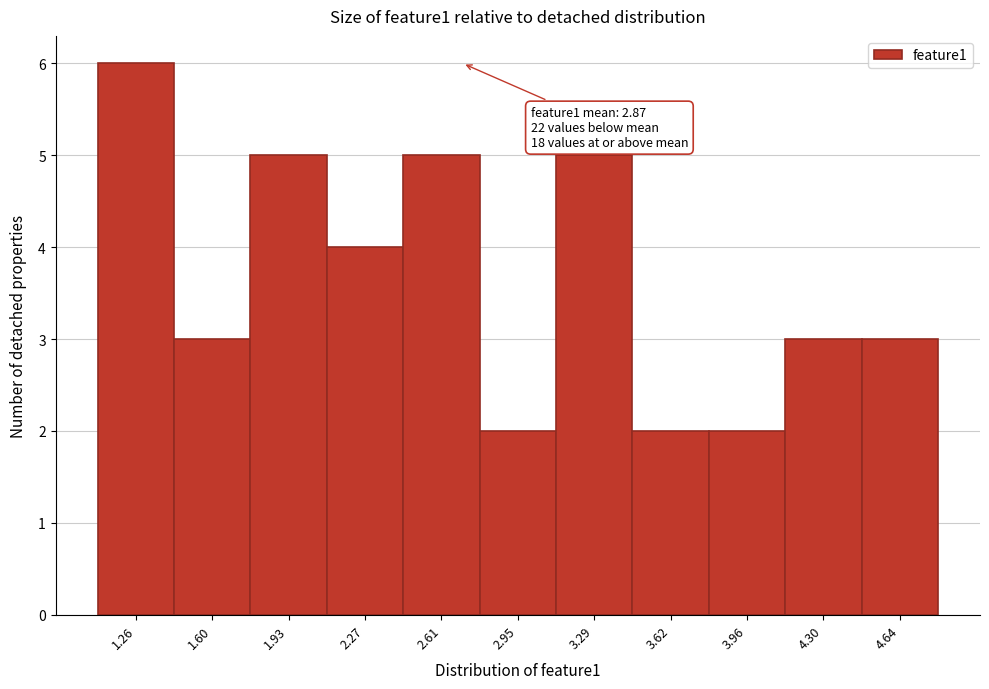

Reading right to left, extract all data points from this chart.

3	3	2	2	5	2	5	4	5	3	6